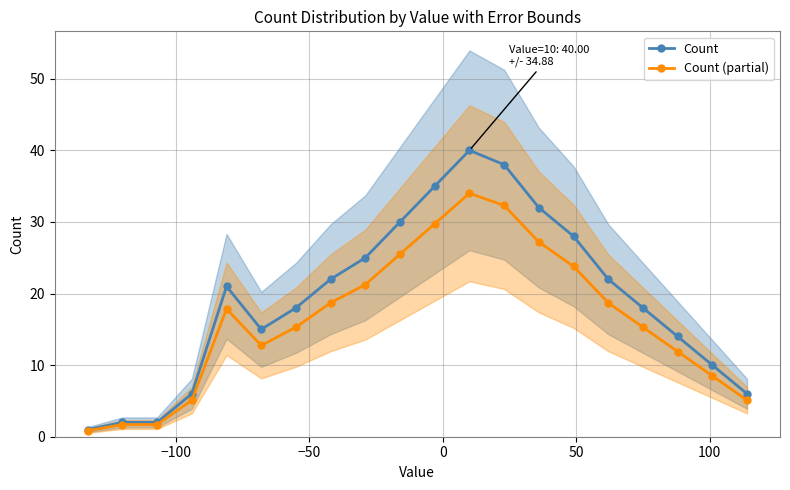

Rank the series by their average value, from highest to lowest.

Count, Count (partial)